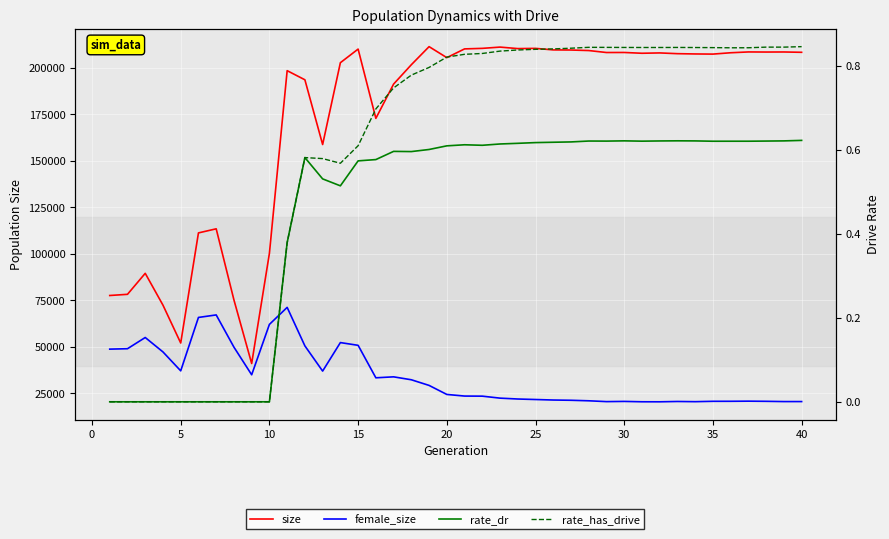

Reading right to left, list all the values displayed in this chart.

size: 208439.0	208614.0	208581.0	208633.0	208197.0	207474.0	207552.0	207704.0	208104.0	207926.0	208346.0	208323.0	209383.0	209666.0	209733.0	210546.0	210436.0	211239.0	210558.0	210270.0	205569.0	211481.0	201762.0	191351.0	172924.0	210172.0	202846.0	158853.0	193660.0	198569.0	100364.0	41111.0	75306.0	113534.0	111334.0	52138.0	72491.0	89599.0	78315.0	77681.0
female_size: 20653.0	20648.0	20786.0	20869.0	20801.0	20792.0	20597.0	20700.0	20527.0	20544.0	20734.0	20627.0	21067.0	21347.0	21480.0	21755.0	22026.0	22495.0	23559.0	23610.0	24482.0	29338.0	32372.0	33945.0	33431.0	50892.0	52364.0	37040.0	50587.0	71289.0	62148.0	35054.0	49911.0	67237.0	65883.0	37173.0	47337.0	55095.0	49066.0	48842.0
rate_dr: 0.6	0.6	0.6	0.6	0.6	0.6	0.6	0.6	0.6	0.6	0.6	0.6	0.6	0.6	0.6	0.6	0.6	0.6	0.6	0.6	0.6	0.6	0.6	0.6	0.6	0.6	0.5	0.5	0.6	0.4	0.0	0.0	0.0	0.0	0.0	0.0	0.0	0.0	0.0	0.0
rate_has_drive: 0.8	0.8	0.8	0.8	0.8	0.8	0.8	0.8	0.8	0.8	0.8	0.8	0.8	0.8	0.8	0.8	0.8	0.8	0.8	0.8	0.8	0.8	0.8	0.7	0.7	0.6	0.6	0.6	0.6	0.4	0.0	0.0	0.0	0.0	0.0	0.0	0.0	0.0	0.0	0.0